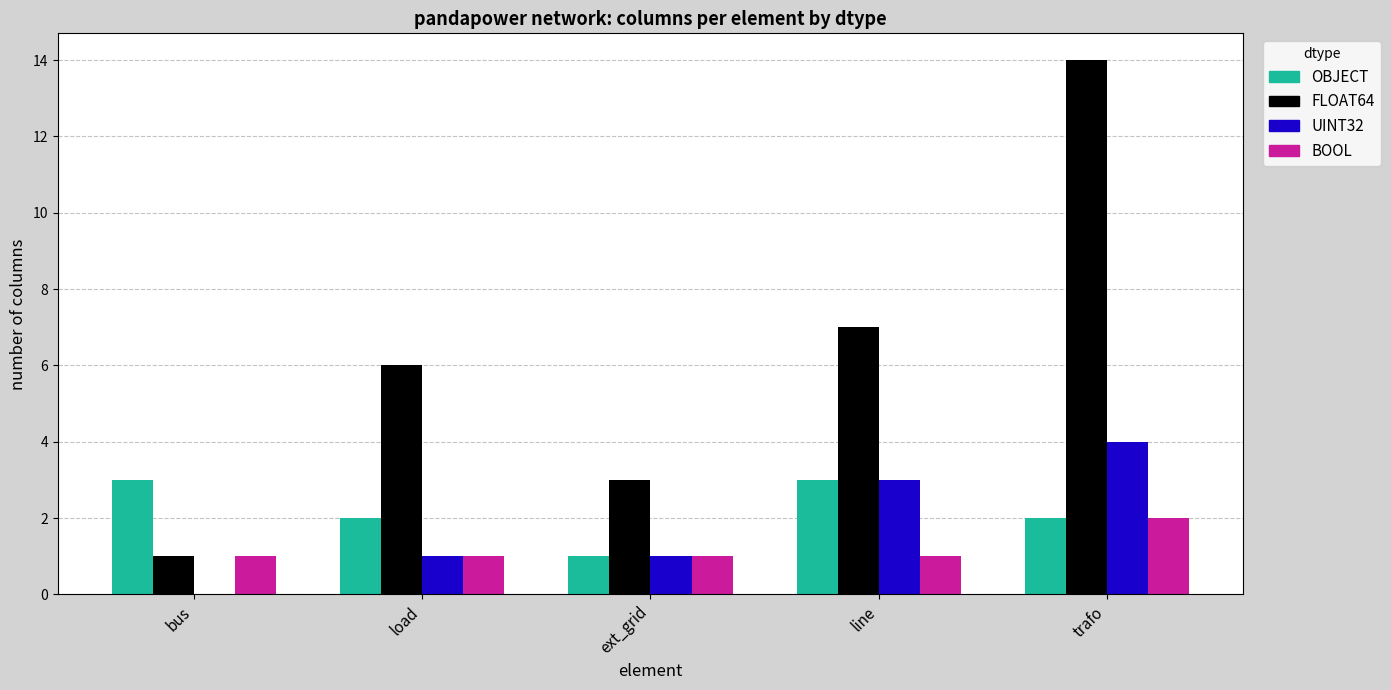

What is the total value across all series at line?

14